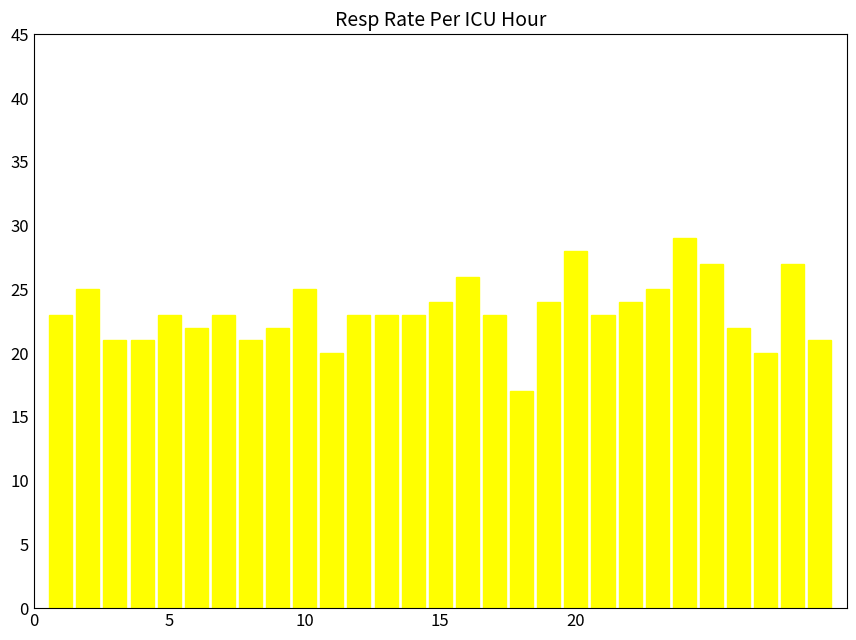

What is the greatest value displayed?

29